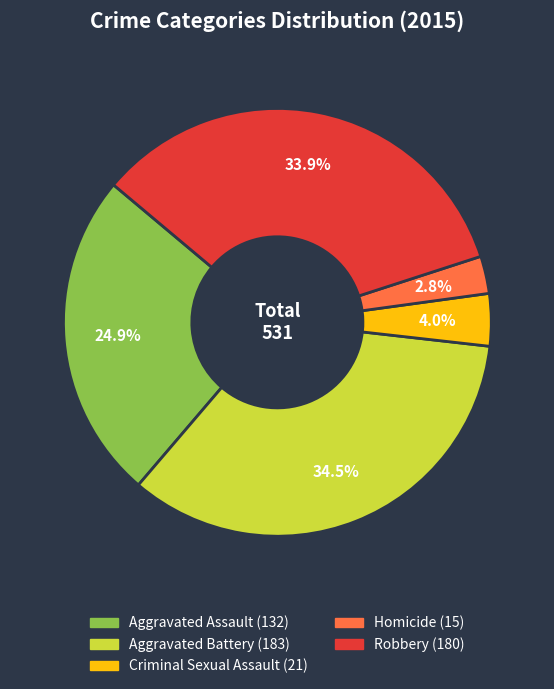

How many slices are in this pie chart?

5